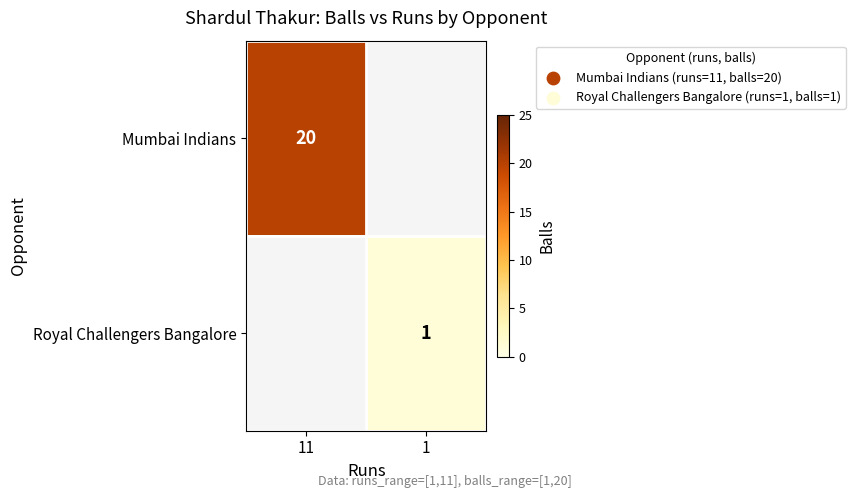

The Mumbai Indians series shows 32 at 11. True or false?

False